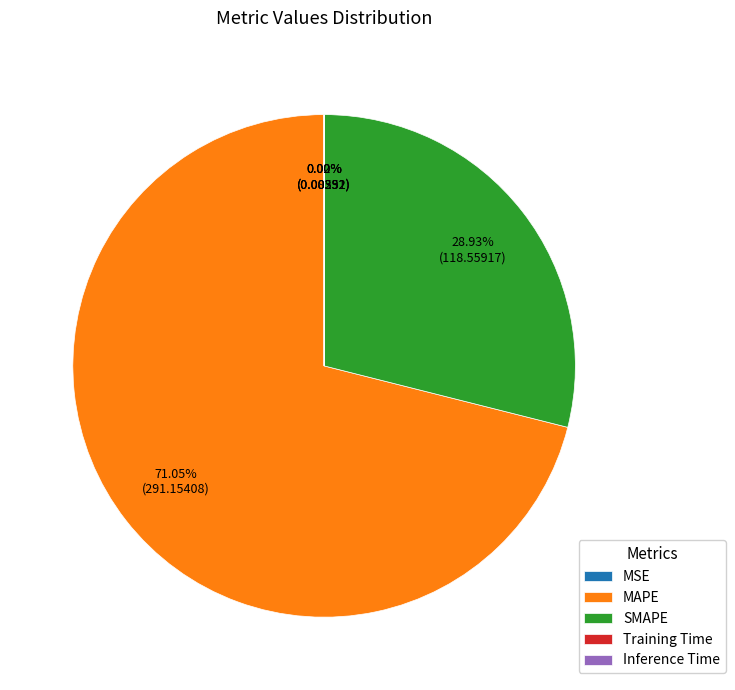

What is the total percentage of MAPE and SMAPE?

100.0%